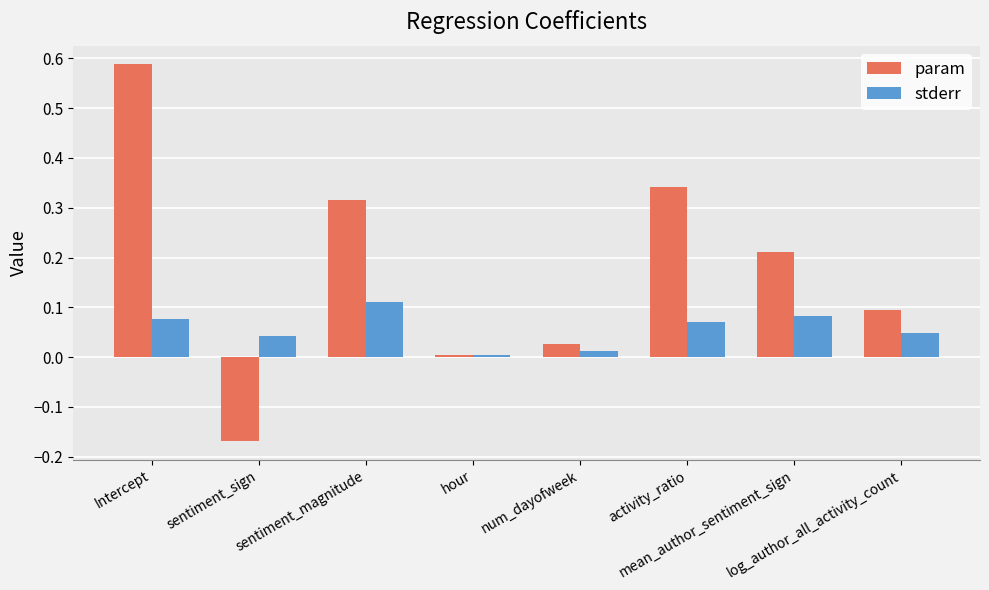

How many data points does each series have?

8